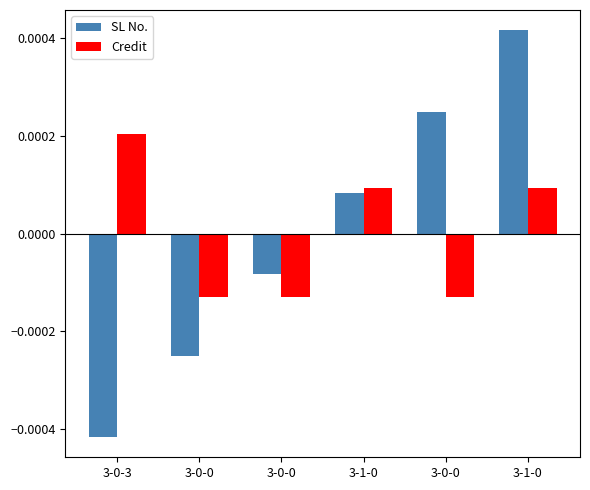

Which category has the lowest value in the Credit series?

3-0-0